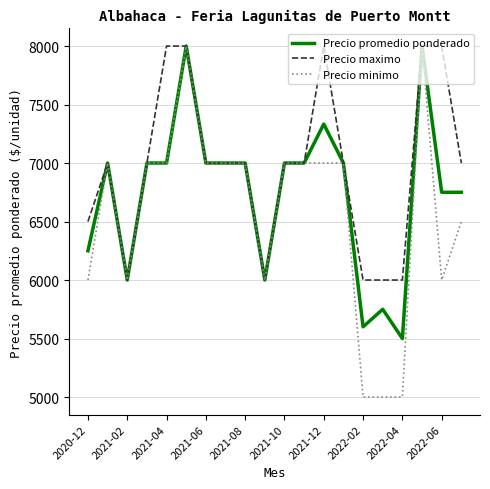

What is the lowest value of the Precio minimo series?

5000